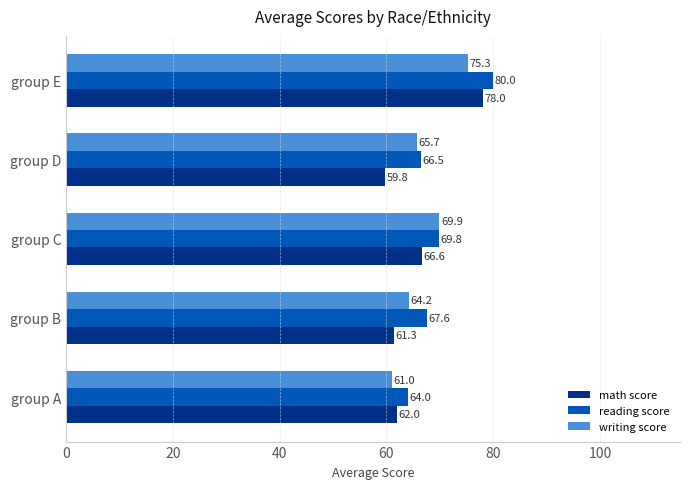

What are all the series names shown in the legend?

math score, reading score, writing score